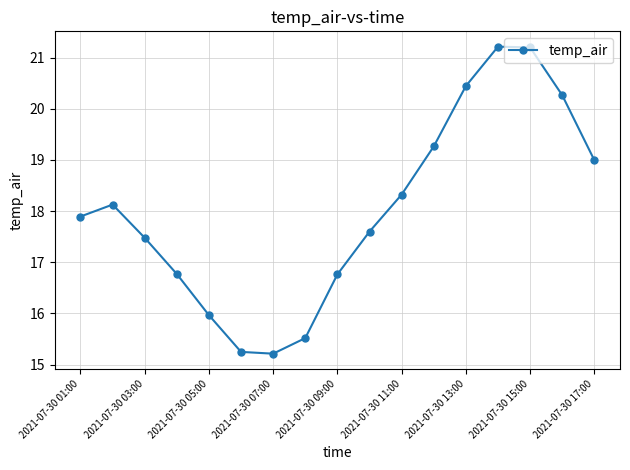

What is the maximum value shown in the chart?

21.2